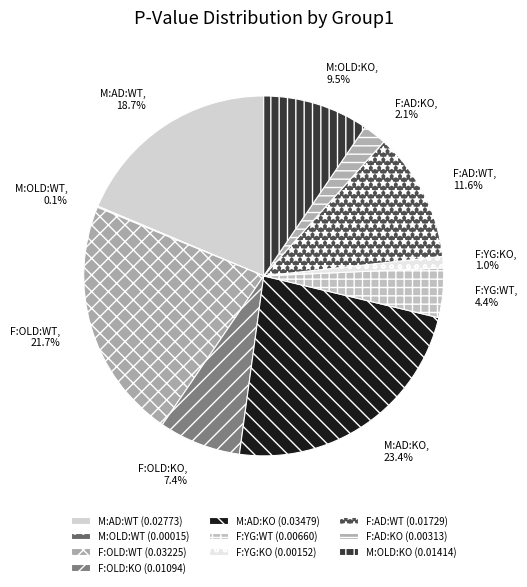

What percentage do F:YG:KO and M:OLD:KO together represent?

10.5%